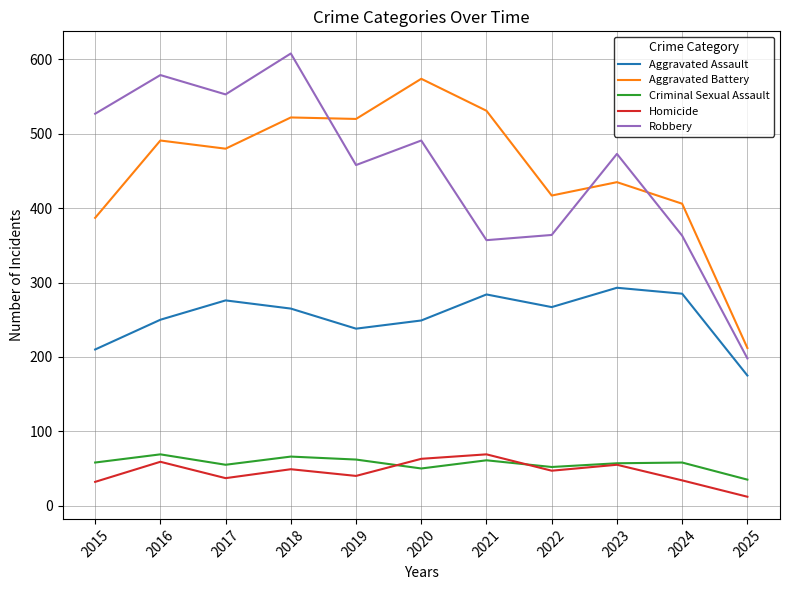

The value of Aggravated Battery at 2025 is 132. True or false?

False